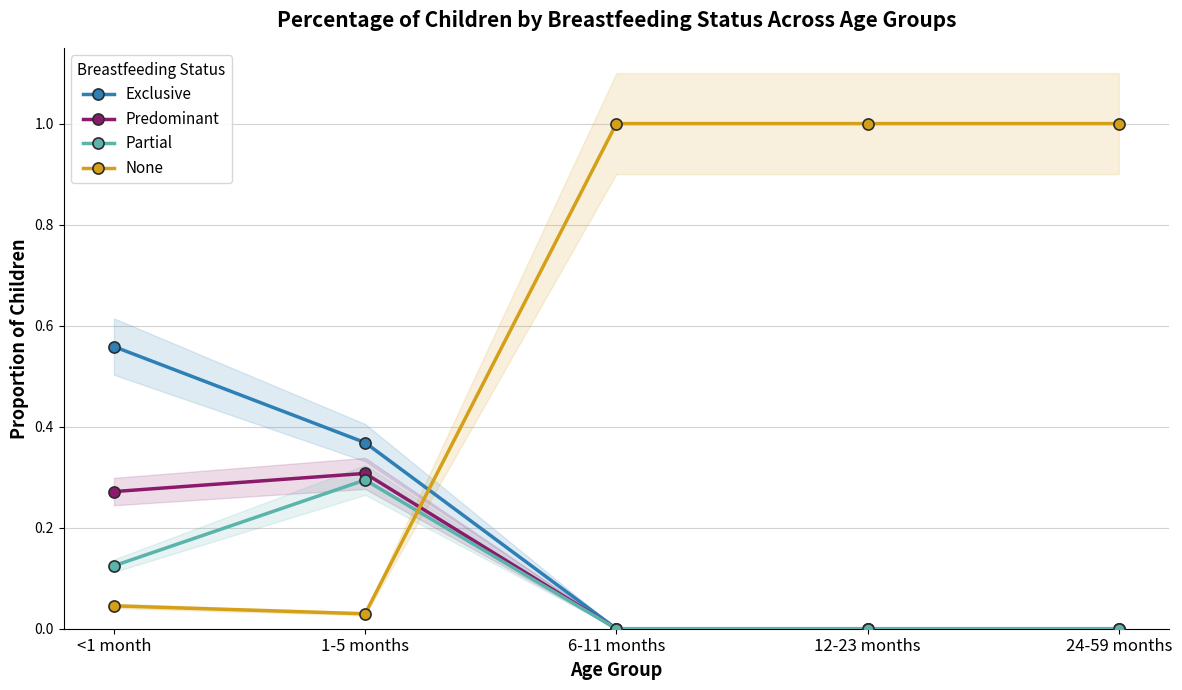

What is the total value across all series at <1 month?

1.0